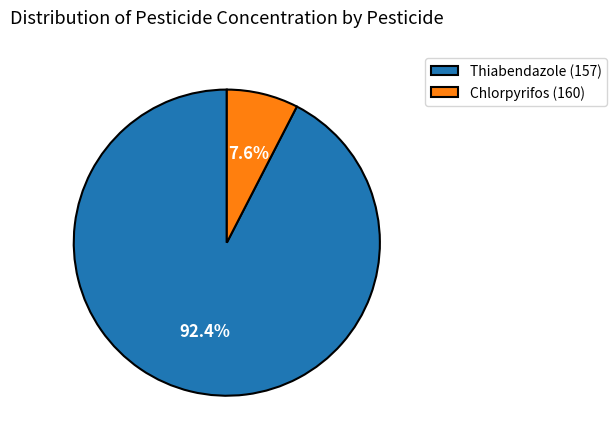

To the nearest percent, what is the average slice percentage?

50%